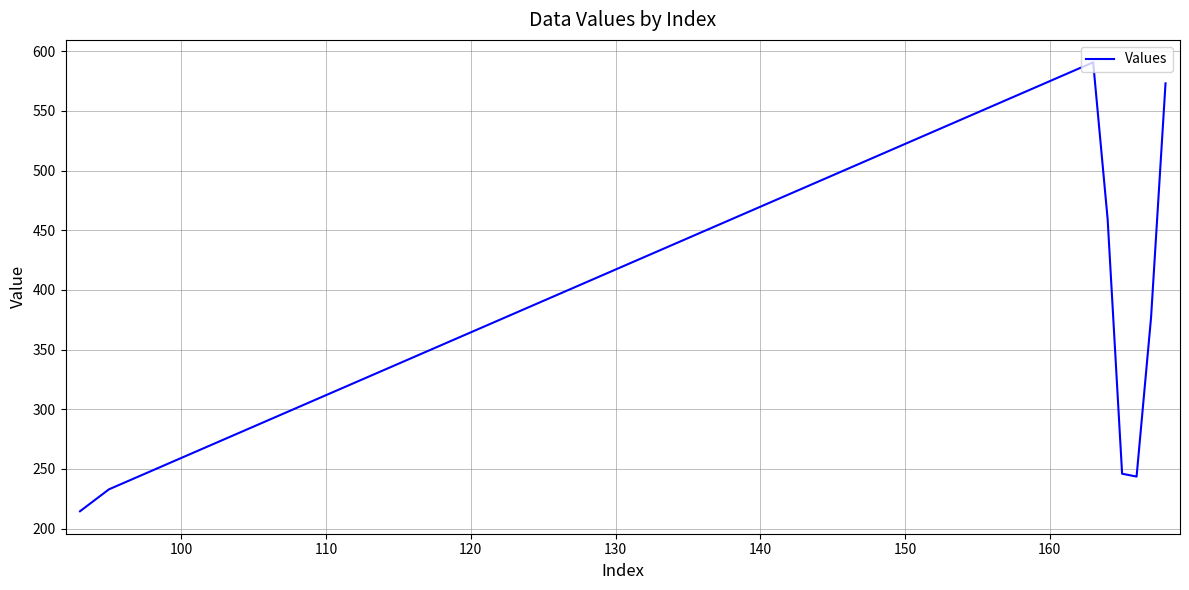

How many interior local valleys (lower than both neighbors) does the data have?

1